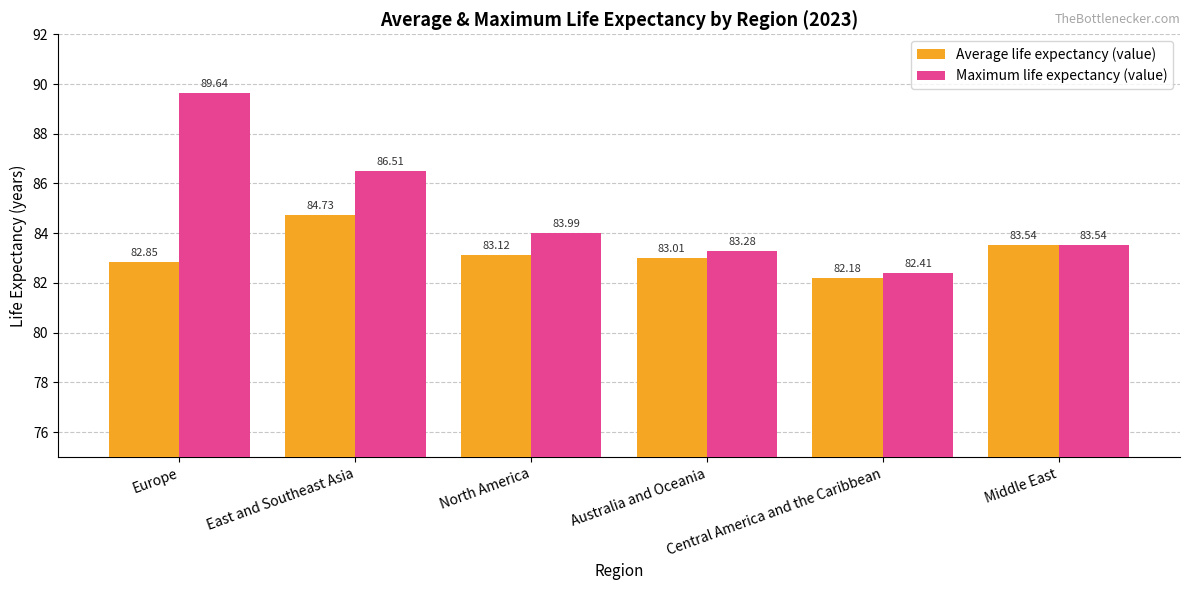

Count the number of data series in this chart.

2